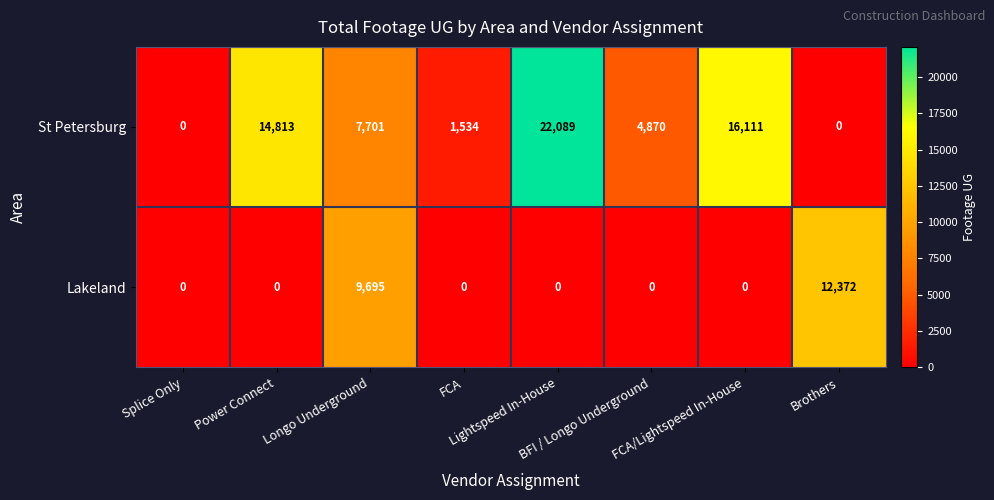

What is the difference between the maximum and minimum values in the Lakeland series?

12372